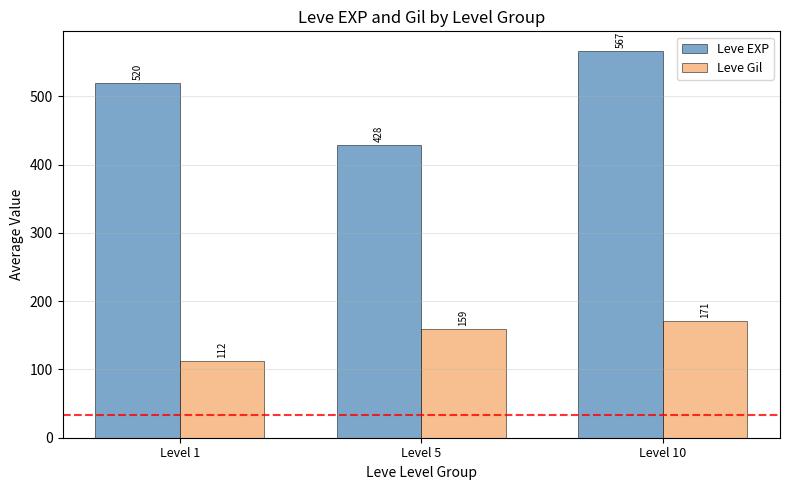

The value of Leve Gil at Level 10 is 72.6. True or false?

False